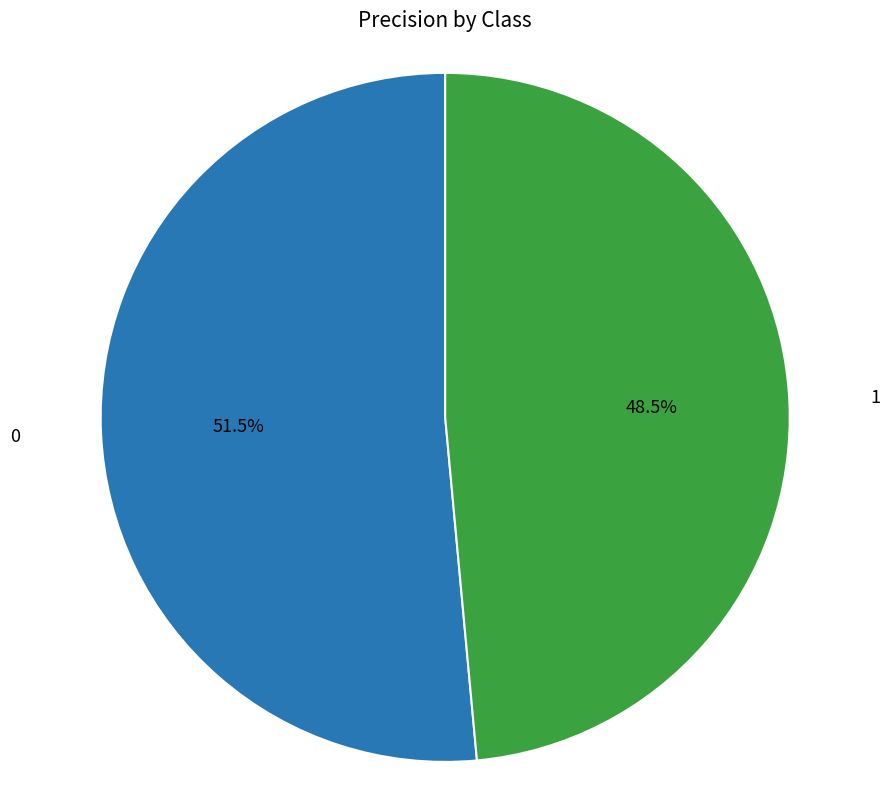

To the nearest percent, what is the difference between the 1 and 0 slice percentages?

3%